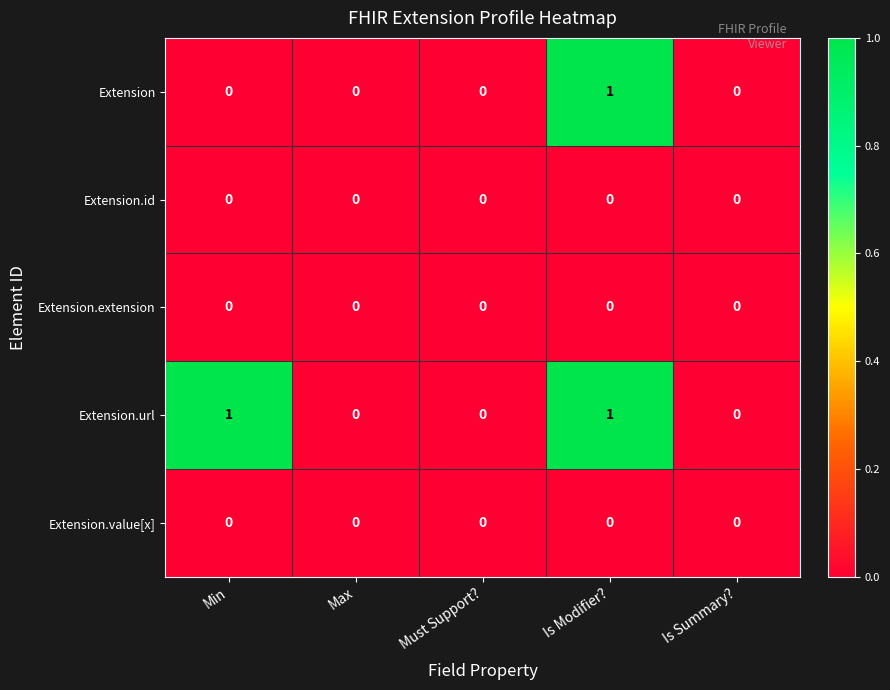

Which series has the largest total across all categories?

Extension.url